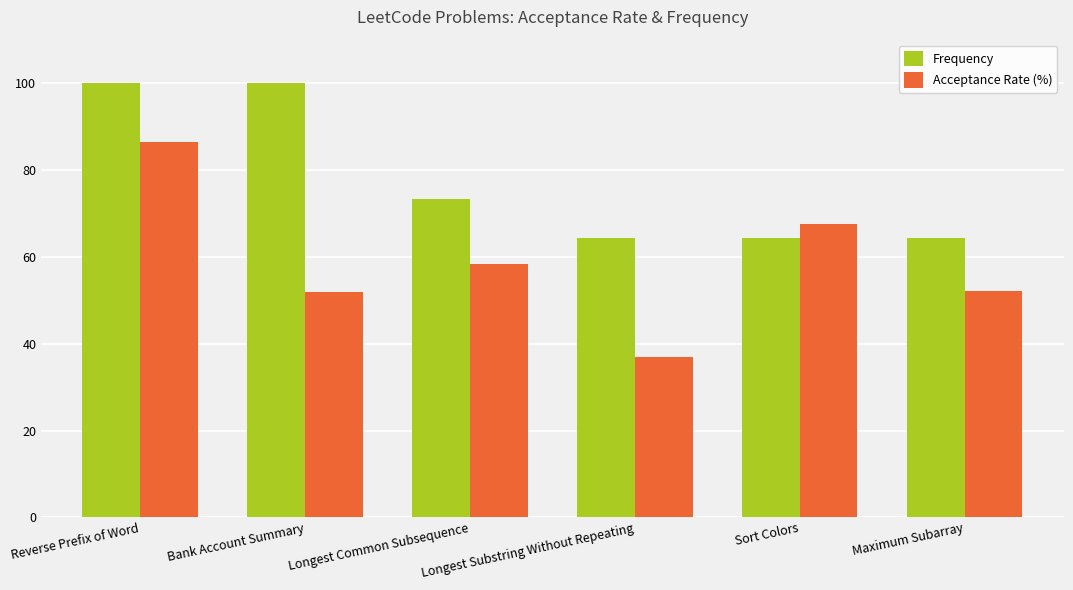

What is the minimum value for Frequency?

64.3